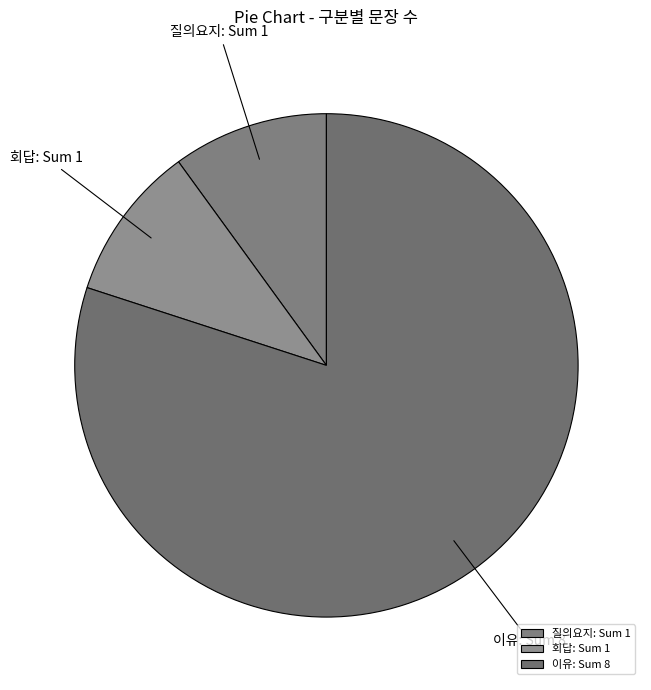

Which has a higher value, 질의요지 or 이유?

이유